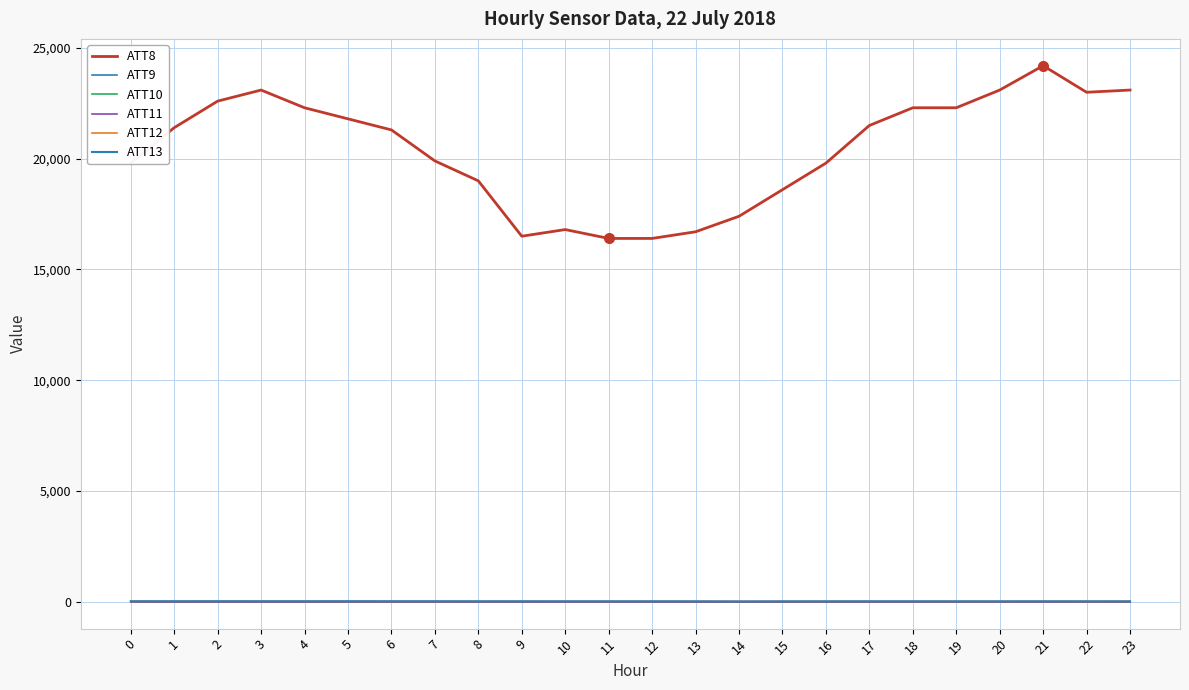

The ATT13 series shows 4.9 at 14. True or false?

False